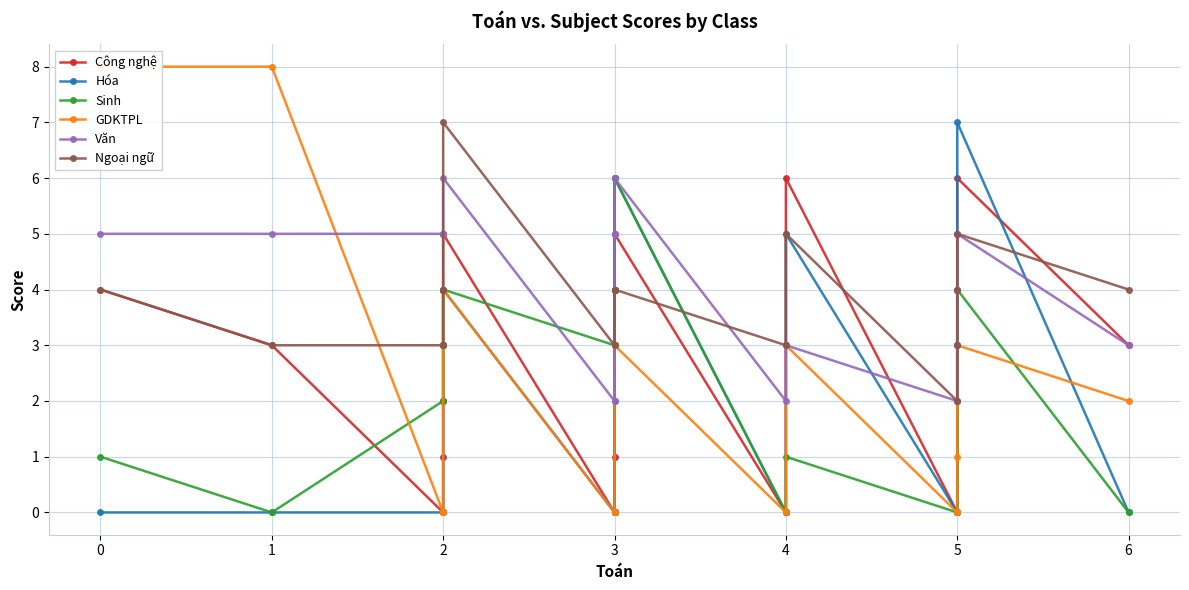

What is the sum of the Hóa values at 5 and 4?

8